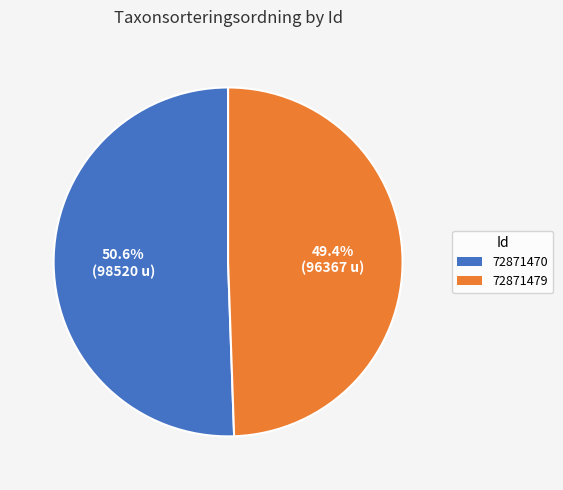

What portion of the pie excludes 72871470?

49.4%